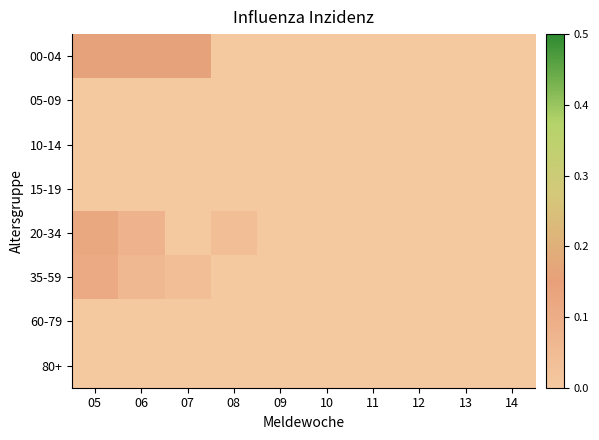

Reading left to right, transcribe all the data shown in this chart.

00-04: 05=0.2	06=0.2	07=0.2	08=0.0	09=0.0	10=0.0	11=0.0	12=0.0	13=0.0	14=0.0
05-09: 05=0.0	06=0.0	07=0.0	08=0.0	09=0.0	10=0.0	11=0.0	12=0.0	13=0.0	14=0.0
10-14: 05=0.0	06=0.0	07=0.0	08=0.0	09=0.0	10=0.0	11=0.0	12=0.0	13=0.0	14=0.0
15-19: 05=0.0	06=0.0	07=0.0	08=0.0	09=0.0	10=0.0	11=0.0	12=0.0	13=0.0	14=0.0
20-34: 05=0.1	06=0.1	07=0.0	08=0.0	09=0.0	10=0.0	11=0.0	12=0.0	13=0.0	14=0.0
35-59: 05=0.1	06=0.1	07=0.0	08=0.0	09=0.0	10=0.0	11=0.0	12=0.0	13=0.0	14=0.0
60-79: 05=0.0	06=0.0	07=0.0	08=0.0	09=0.0	10=0.0	11=0.0	12=0.0	13=0.0	14=0.0
80+: 05=0.0	06=0.0	07=0.0	08=0.0	09=0.0	10=0.0	11=0.0	12=0.0	13=0.0	14=0.0